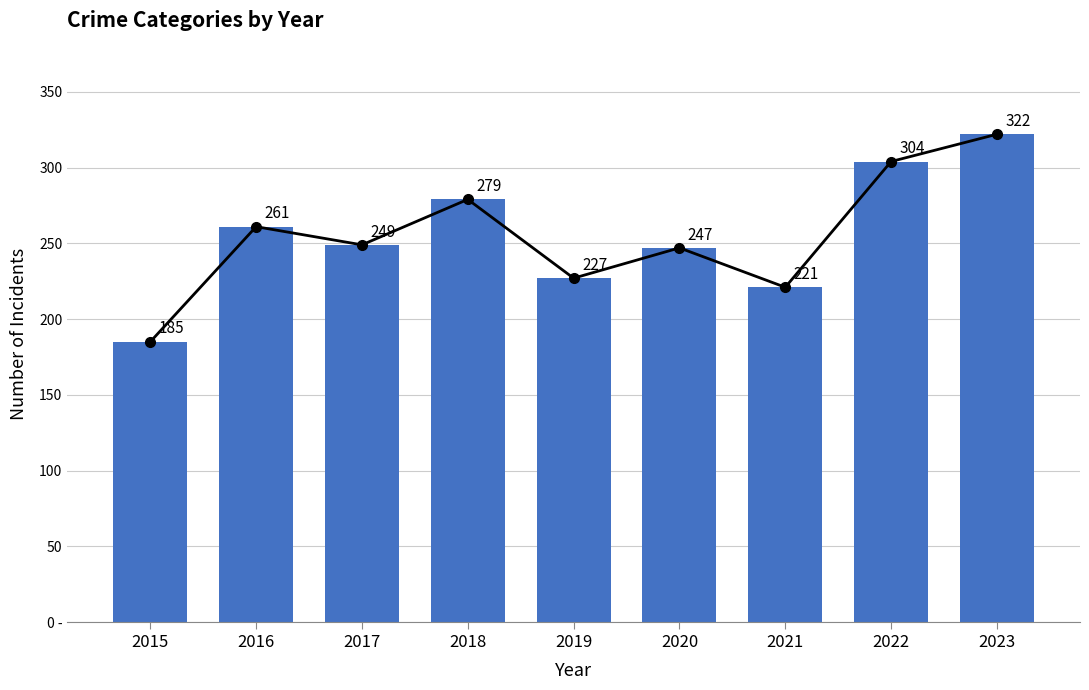

Are the bars horizontal?

No